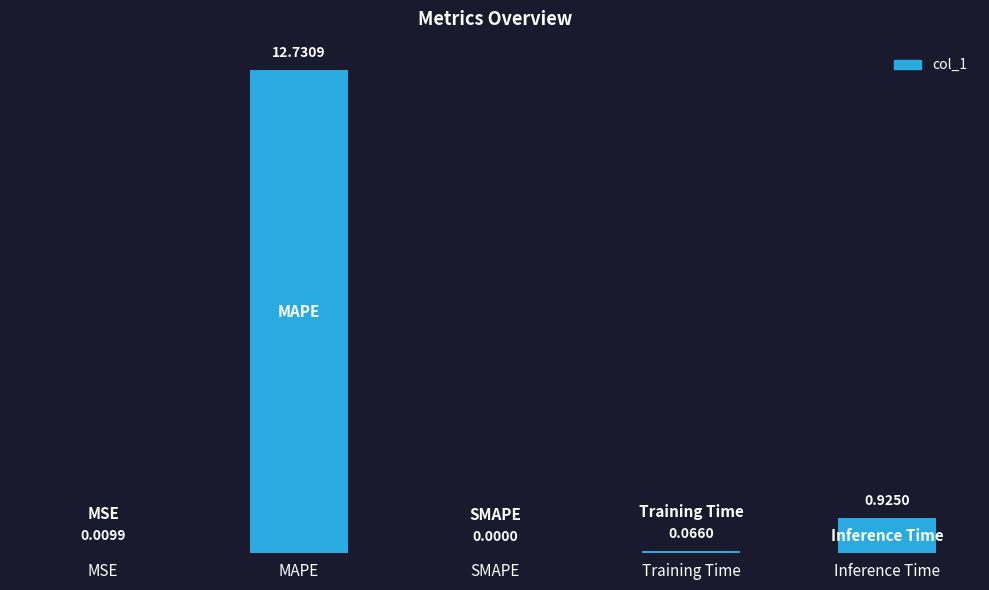

At which label is the value closest to 6?

Inference Time